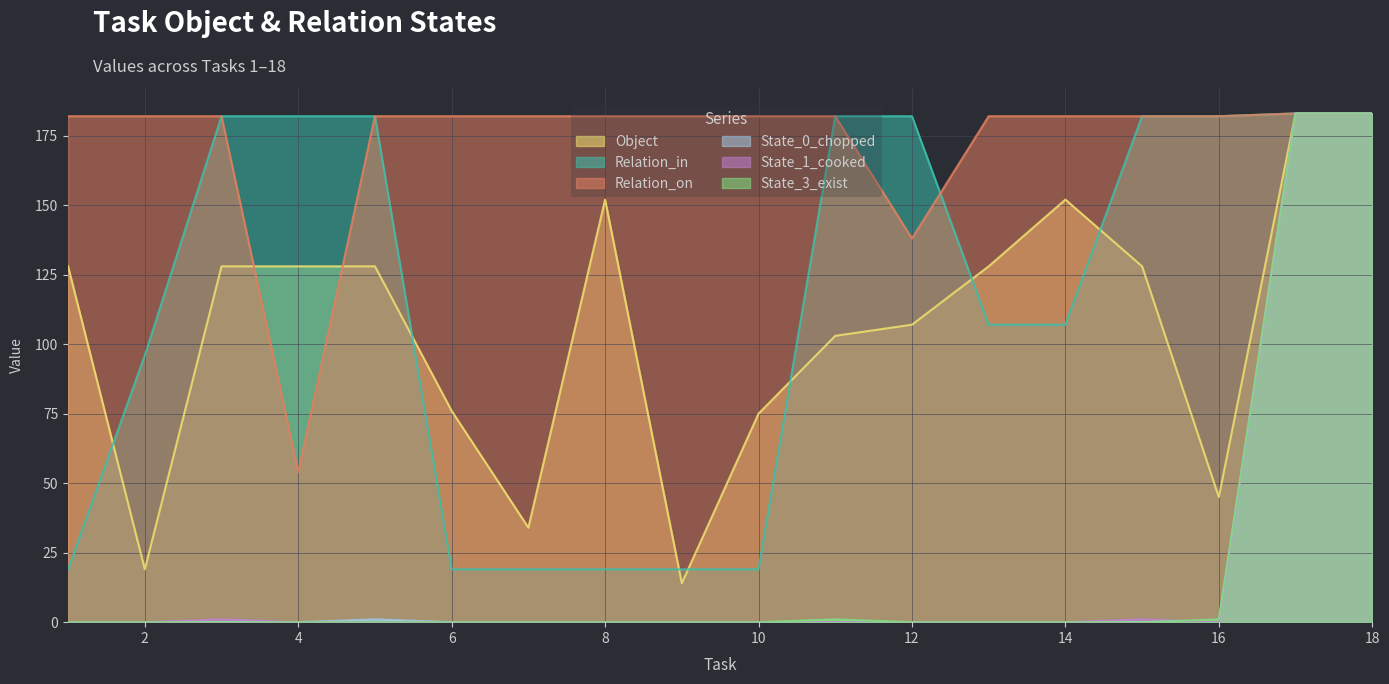

What is the total value across all series at 13?

417